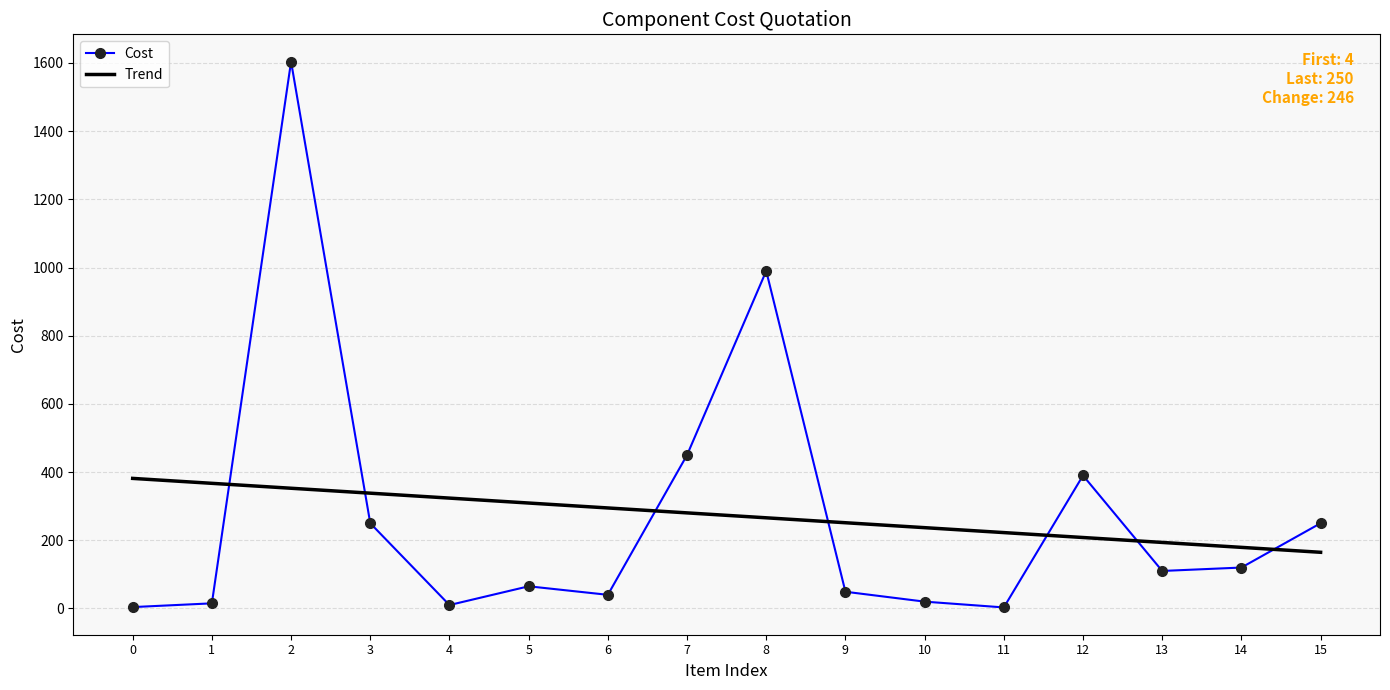

What is the difference between the Trend values at 11 and 15?

57.8